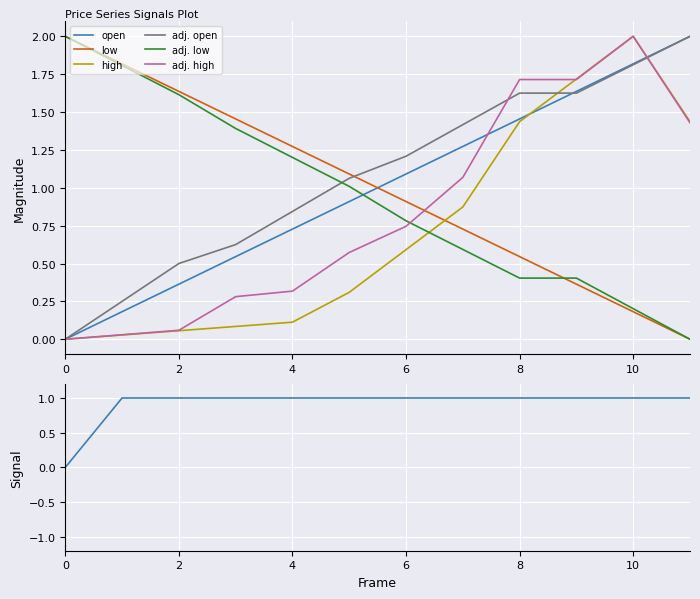

What is the label of the 6th point from the left?

10